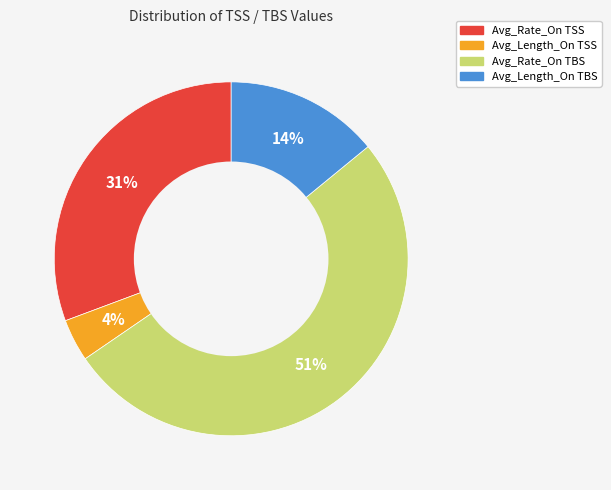

Which slice represents more than half of the pie?

Avg_Rate_On TBS